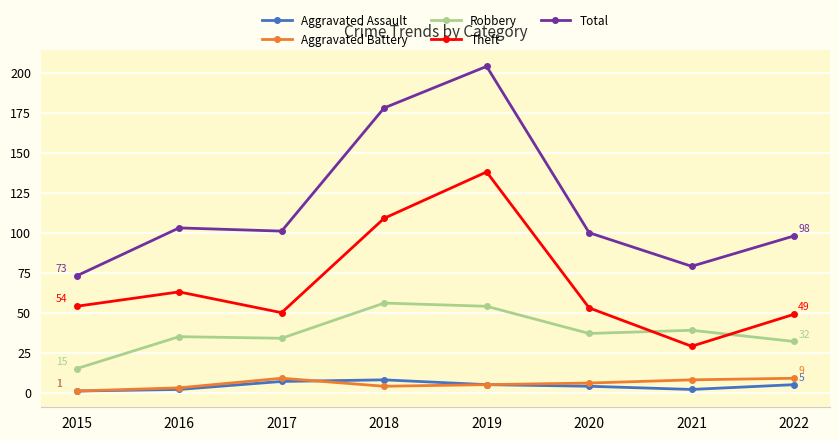

Where is the first local maximum for Total?

2016